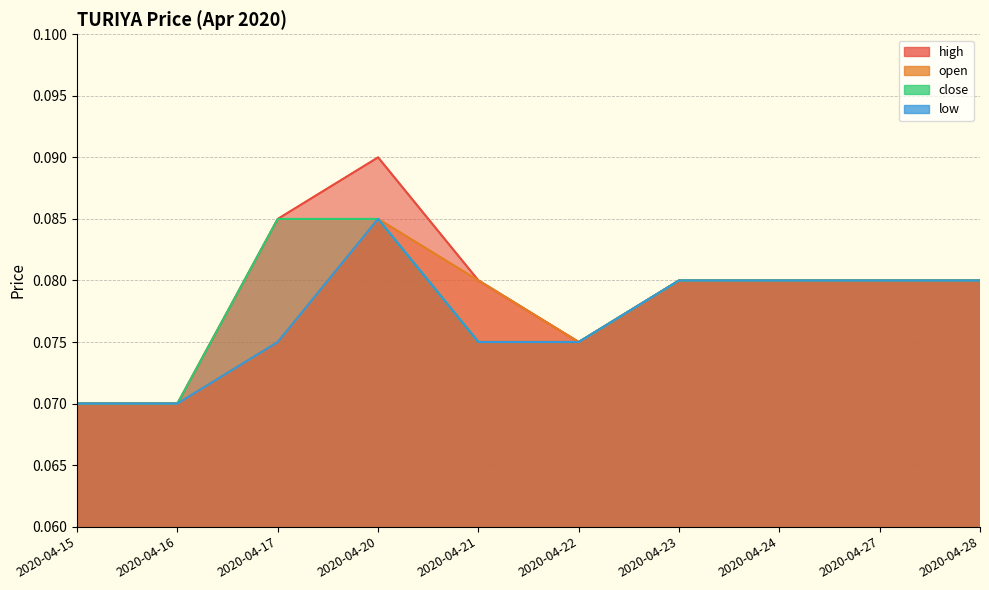

Which has a higher value, 2020-04-22 or 2020-04-24?

2020-04-24